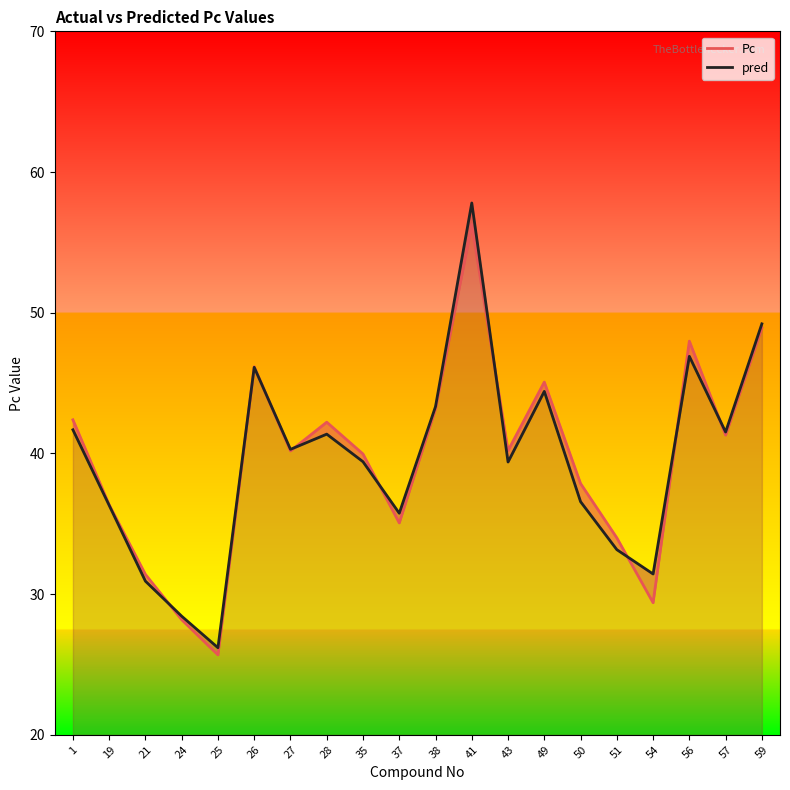

Reading left to right, extract all data points from this chart.

Pc: 1=42.4	19=36.4	21=31.4	24=28.2	25=25.7	26=46.2	27=40.2	28=42.2	35=40.0	37=35.1	38=43.2	41=56.3	43=40.2	49=45.1	50=37.9	51=34.0	54=29.4	56=48.0	57=41.3	59=48.9
pred: 1=41.7	19=36.3	21=30.9	24=28.4	25=26.2	26=46.1	27=40.3	28=41.4	35=39.4	37=35.8	38=43.3	41=57.8	43=39.4	49=44.4	50=36.6	51=33.2	54=31.4	56=46.9	57=41.5	59=49.2